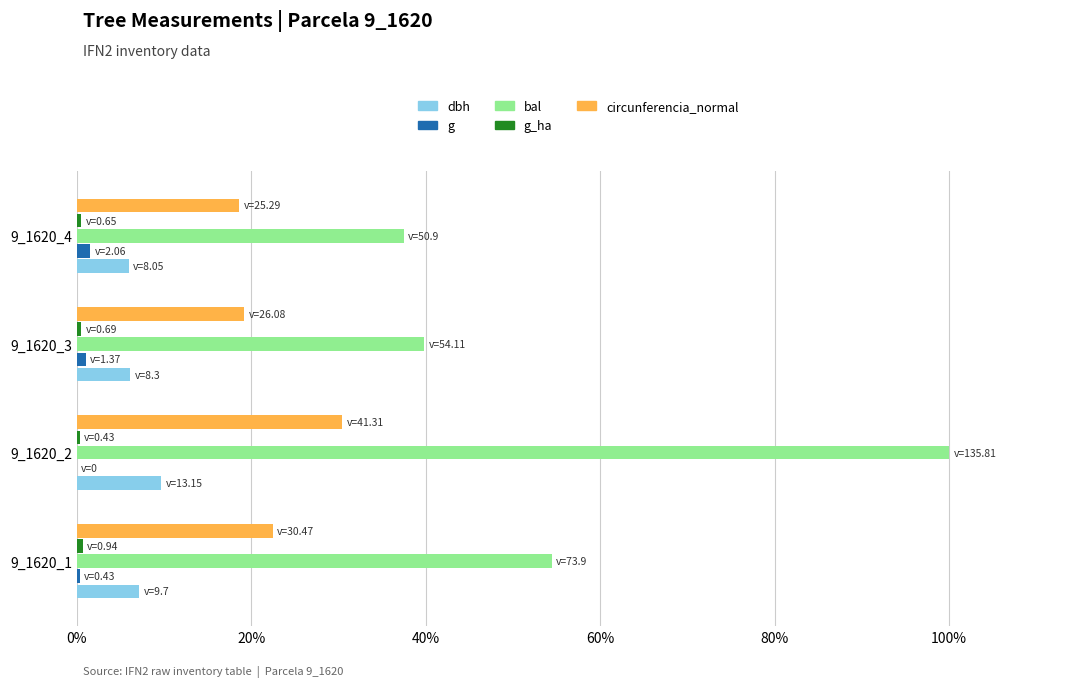

At which category does the chart reach its peak across all series?

9_1620_2